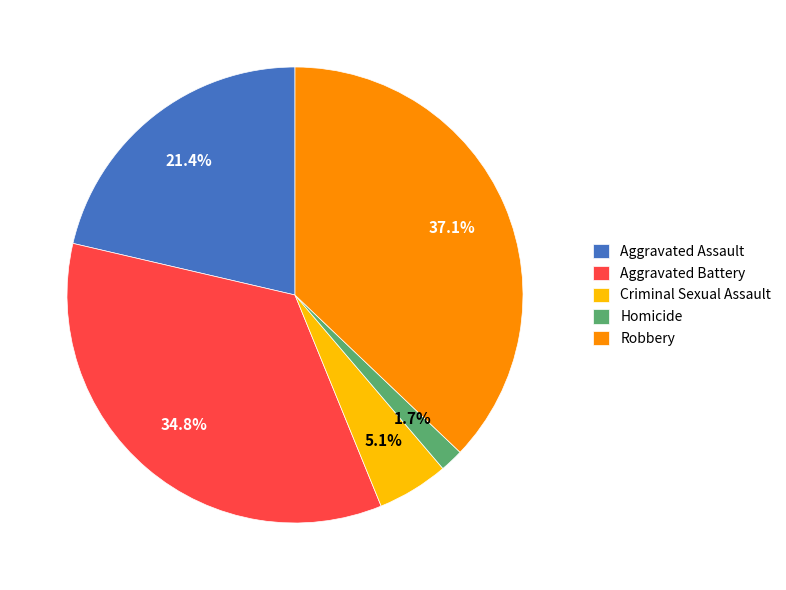

How many segments does this pie chart have?

5